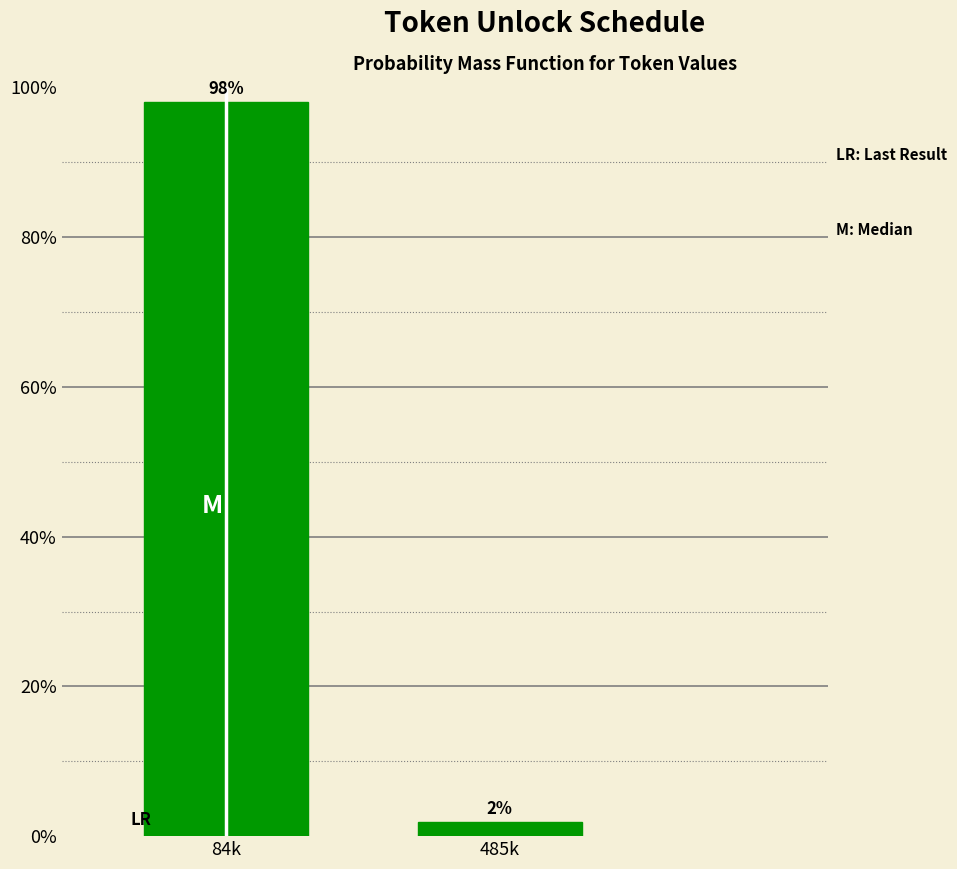

At which category does the chart reach its peak across all series?

84k